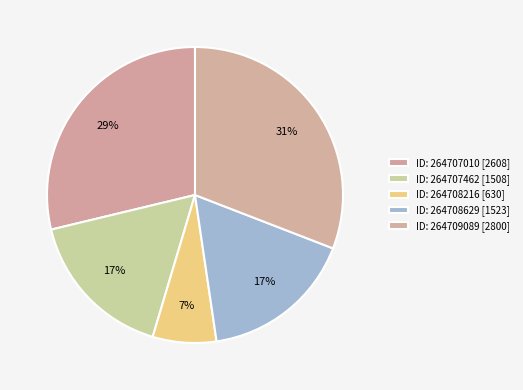

Count the number of slices in the pie.

5